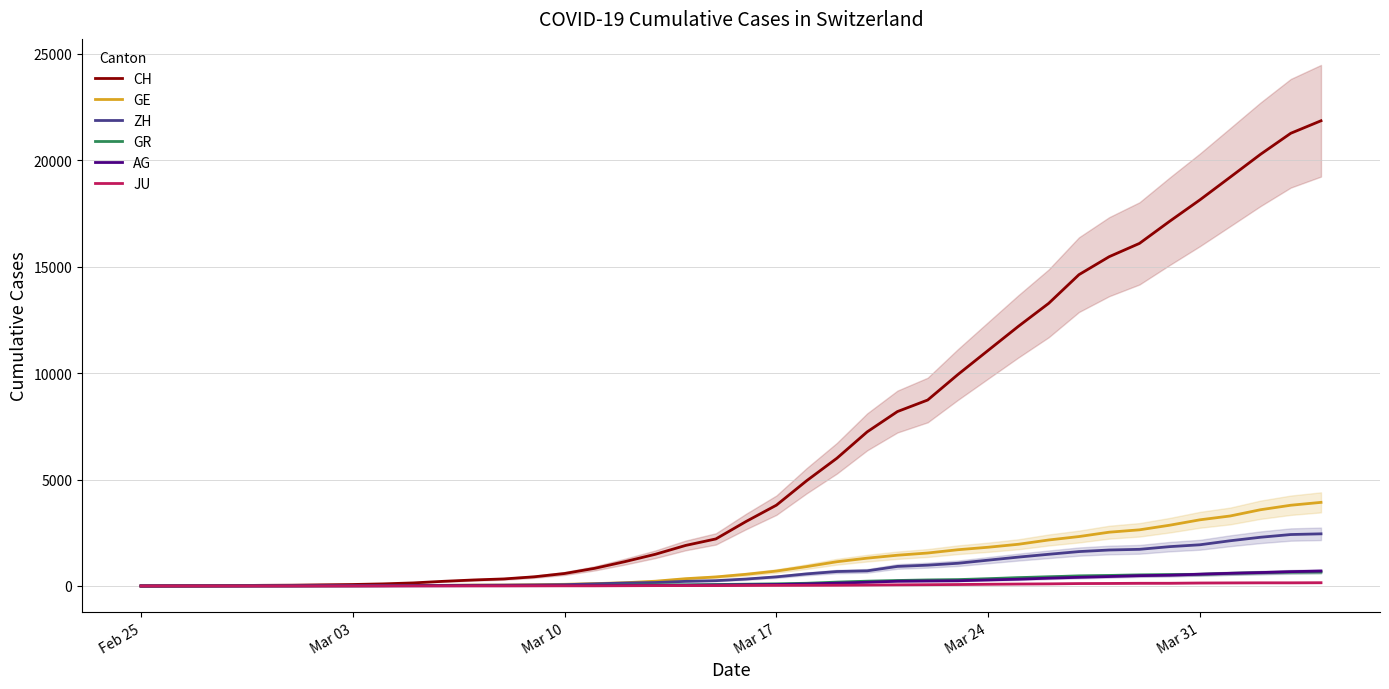

What is the average value of the CH series?

6560